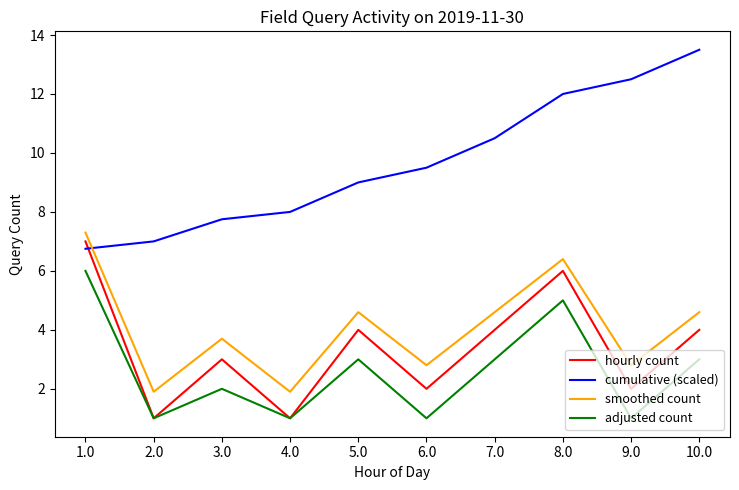

At which label does cumulative (scaled) reach its peak?

10.0